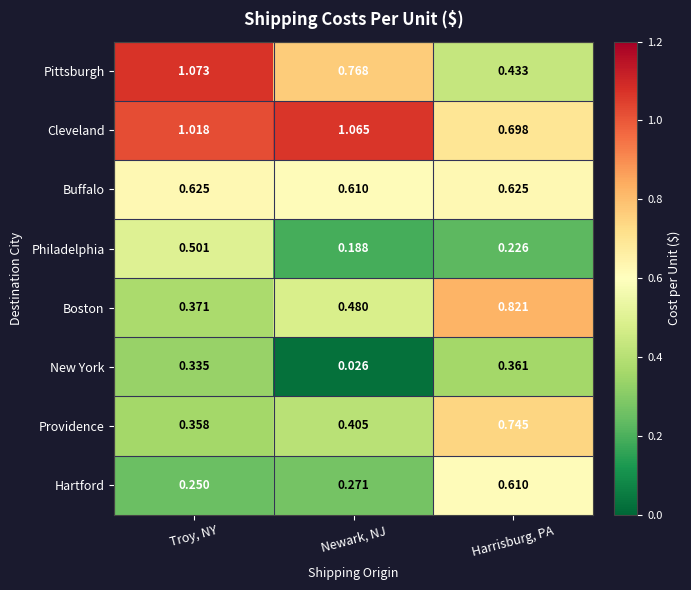

Which series changed the most between Troy, NY and Newark, NJ?

Philadelphia